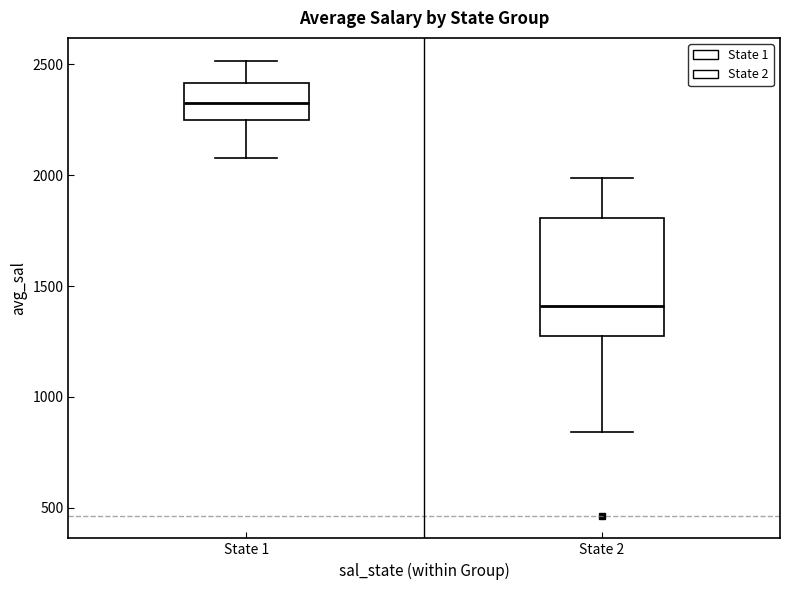

Reading left to right, read every box against the y-axis: the position of its median line, the range the box covers, and the ends of its whiskers. The values are not printed on the chart, so give them approximately, as read against the axis.

State 1: median 2350, box 2250 to 2400, whiskers 2100 to 2500
State 2: median 1400, box 1300 to 1800, whiskers 850 to 2000